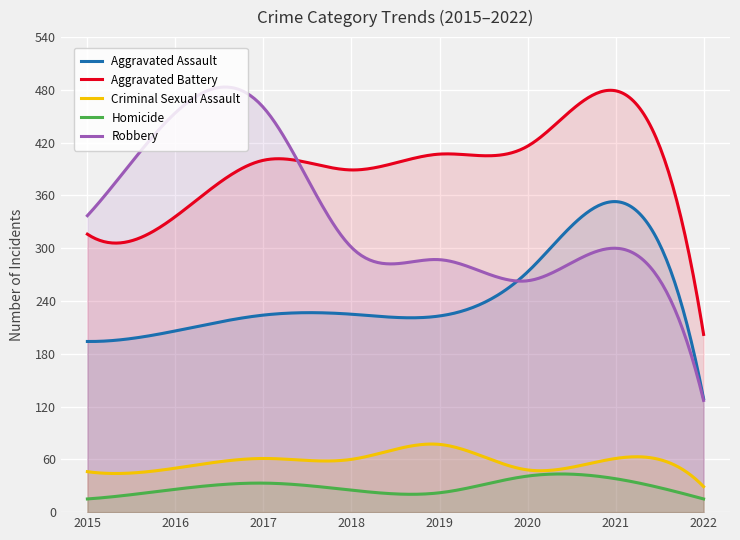

Which series has the largest total across all categories?

Aggravated Battery